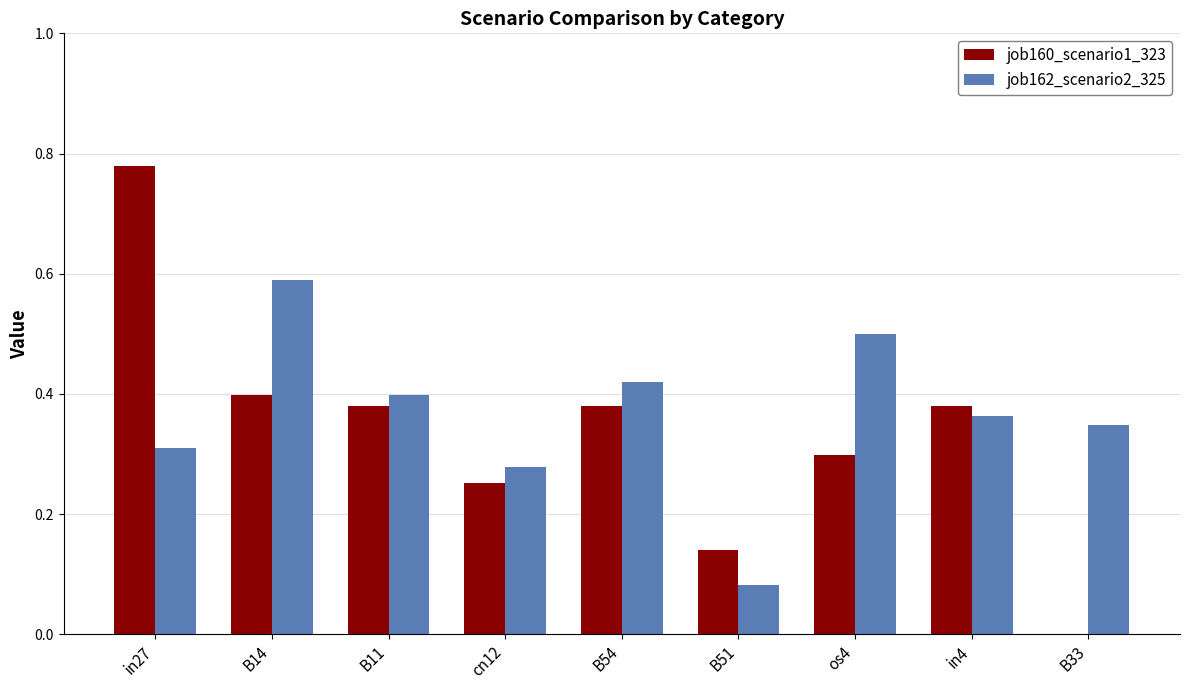

What value does the job162_scenario2_325 series have at os4?

0.5